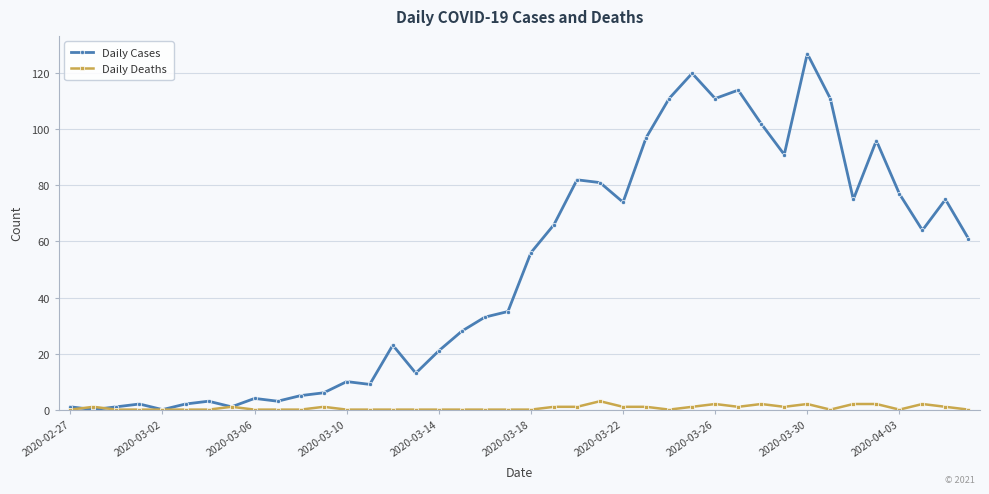

List the series in order of their peak value, highest first.

Daily Cases, Daily Deaths